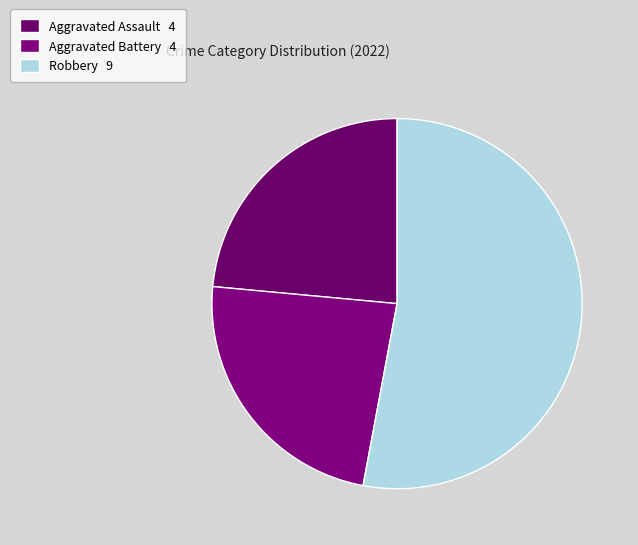

Is there a majority slice in this chart?

Yes